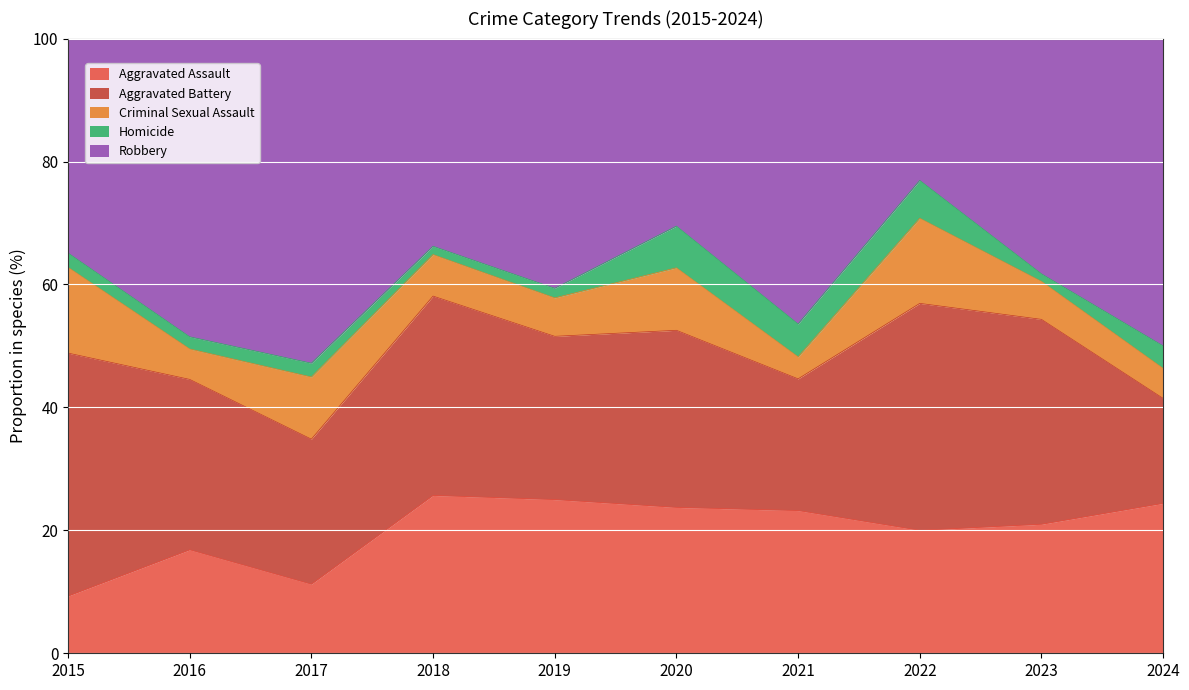

The Aggravated Assault series shows 11.2 at 2017. True or false?

True